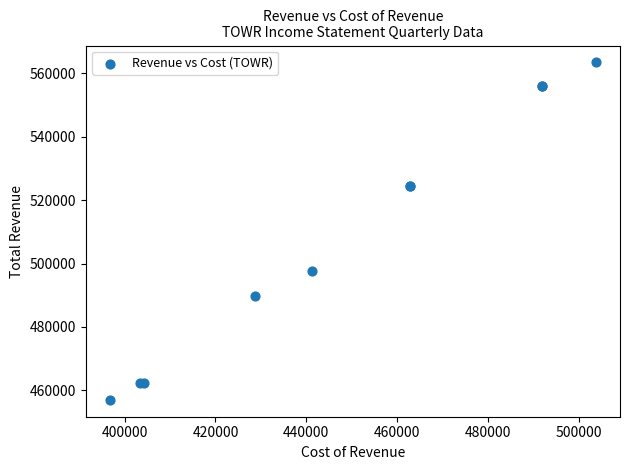

What Y value in the scatter plot is closest to 510250?

497600